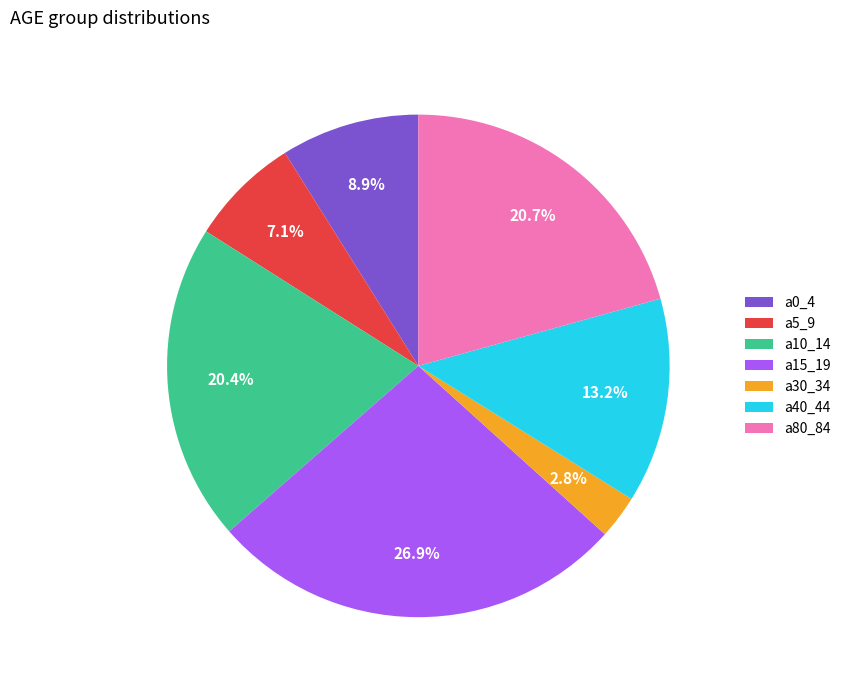

To the nearest percent, what is the difference between the largest and smallest slice percentages?

24%